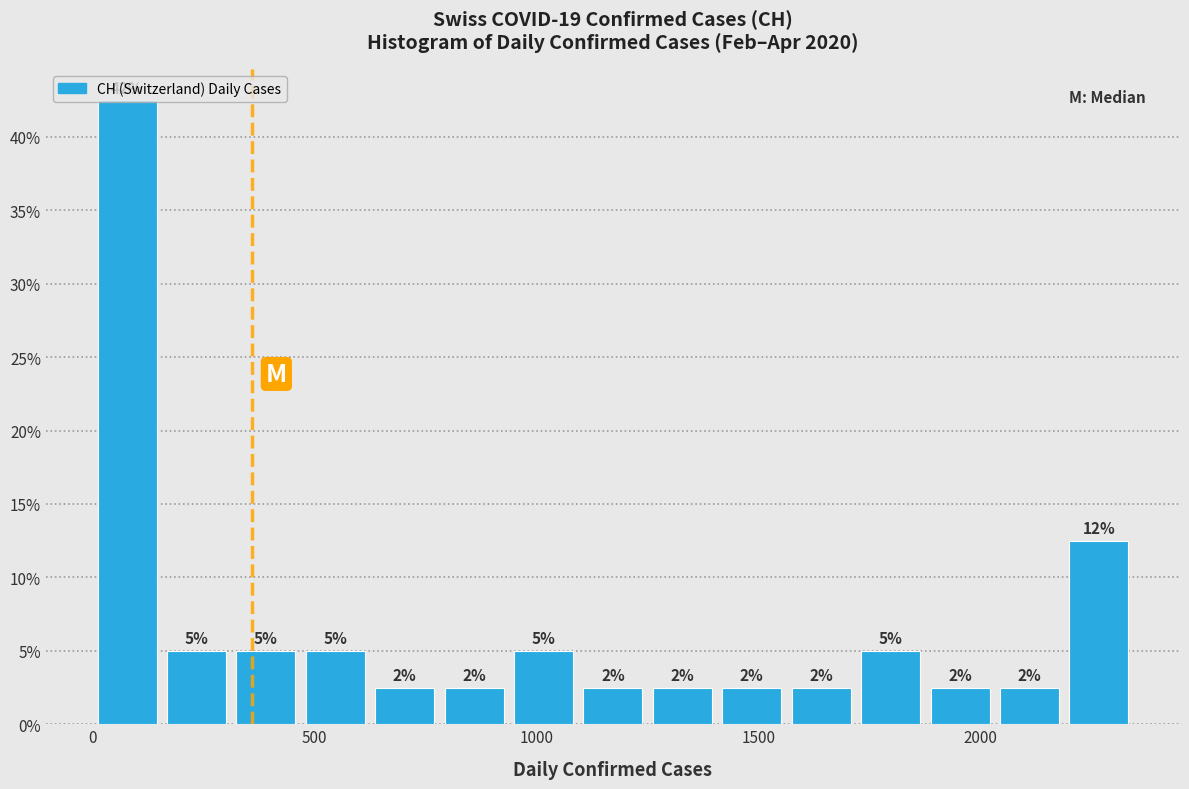

Read against the x-axis, roughly where is the centre of the tallest bar?

100